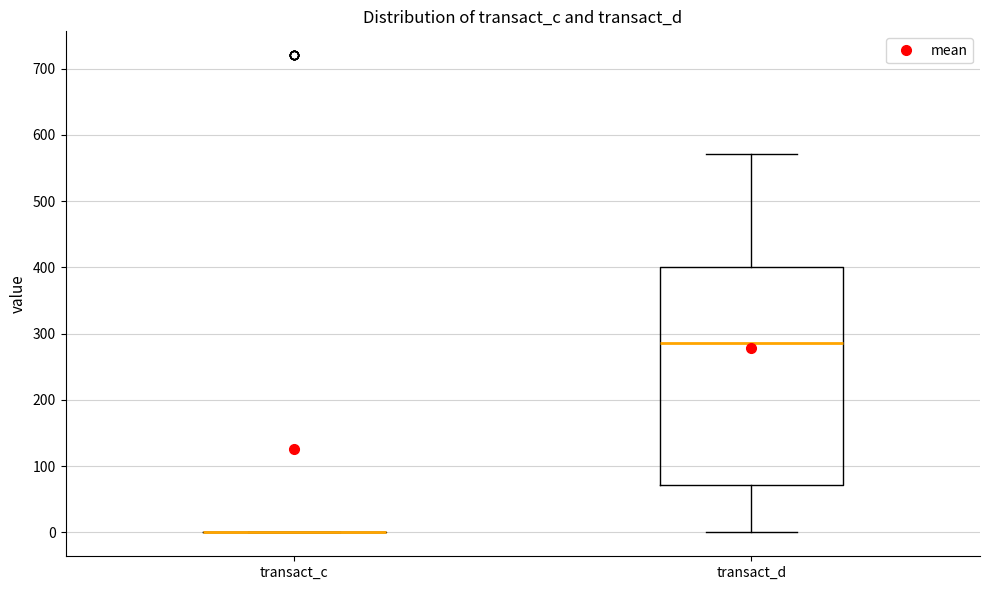

Reading left to right, read every box against the y-axis: the position of its median line, the range the box covers, and the ends of its whiskers. The values are not printed on the chart, so give them approximately, as read against the axis.

transact_c: box collapsed to a line at 0, whiskers 0 to 0
transact_d: median 290, box 70 to 400, whiskers 0 to 570